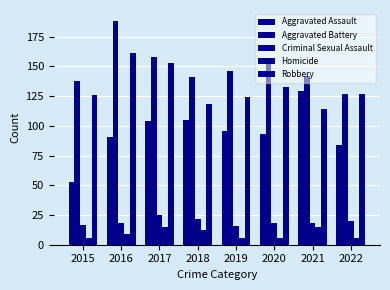

Is the value of Homicide at 2022 greater than the value of Aggravated Battery at 2019?

No